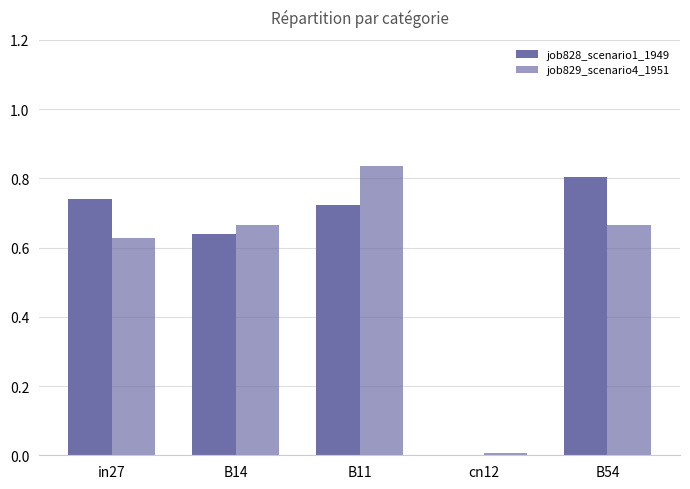

At how many categories does at least one series exceed 0?

5